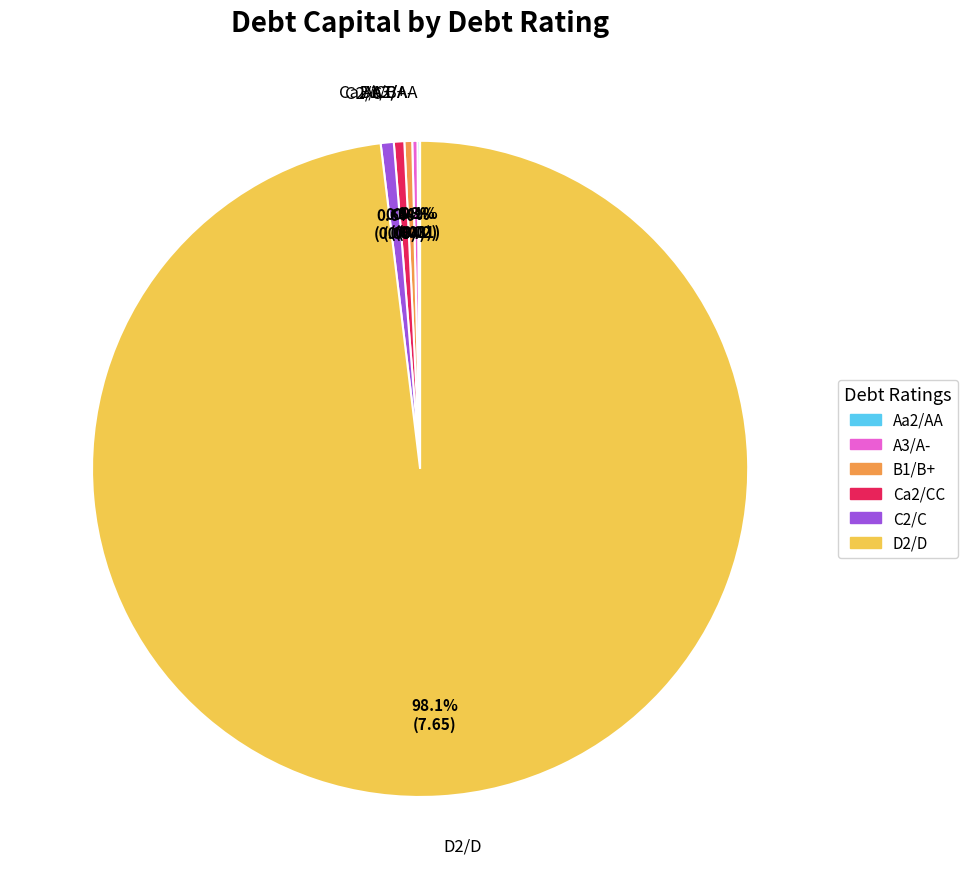

What percentage is the B1/B+ slice, to the nearest percent?

0%